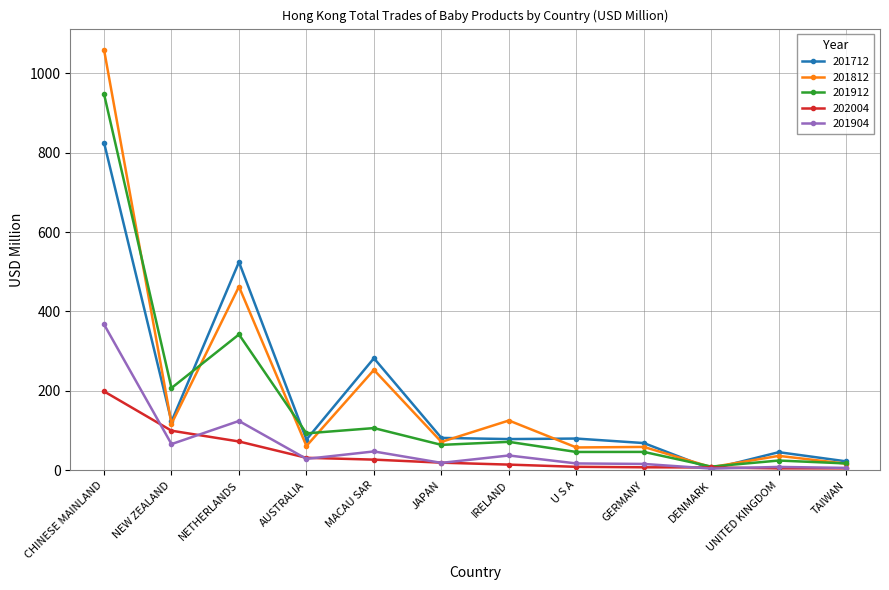

Is it true that 201812 equals 219.4 at IRELAND?

False